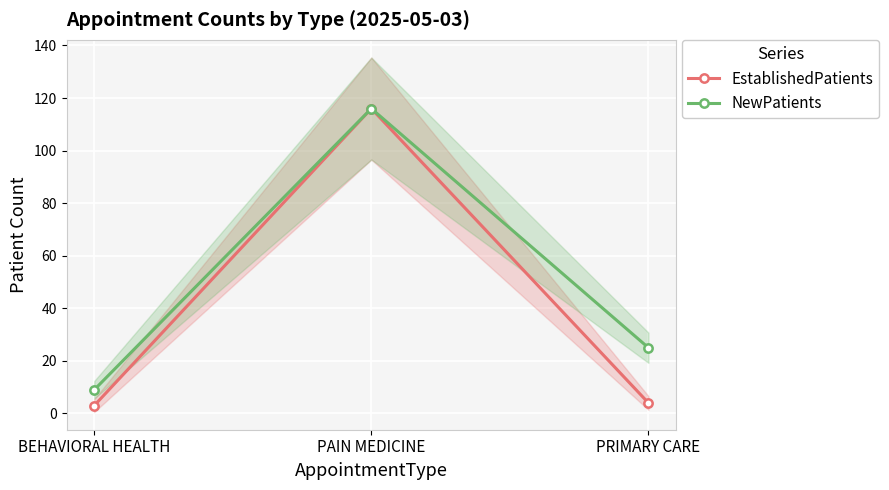

What is the total value across all series at BEHAVIORAL HEALTH?

12